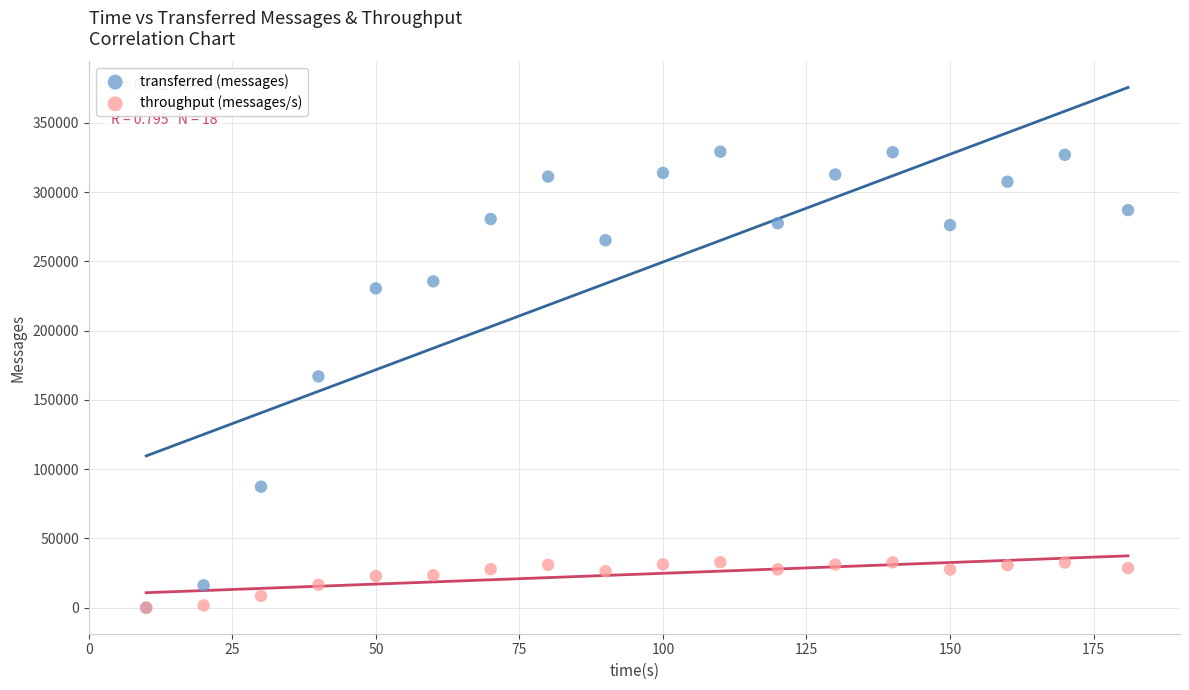

Which series contains the highest Y value?

transferred (messages)